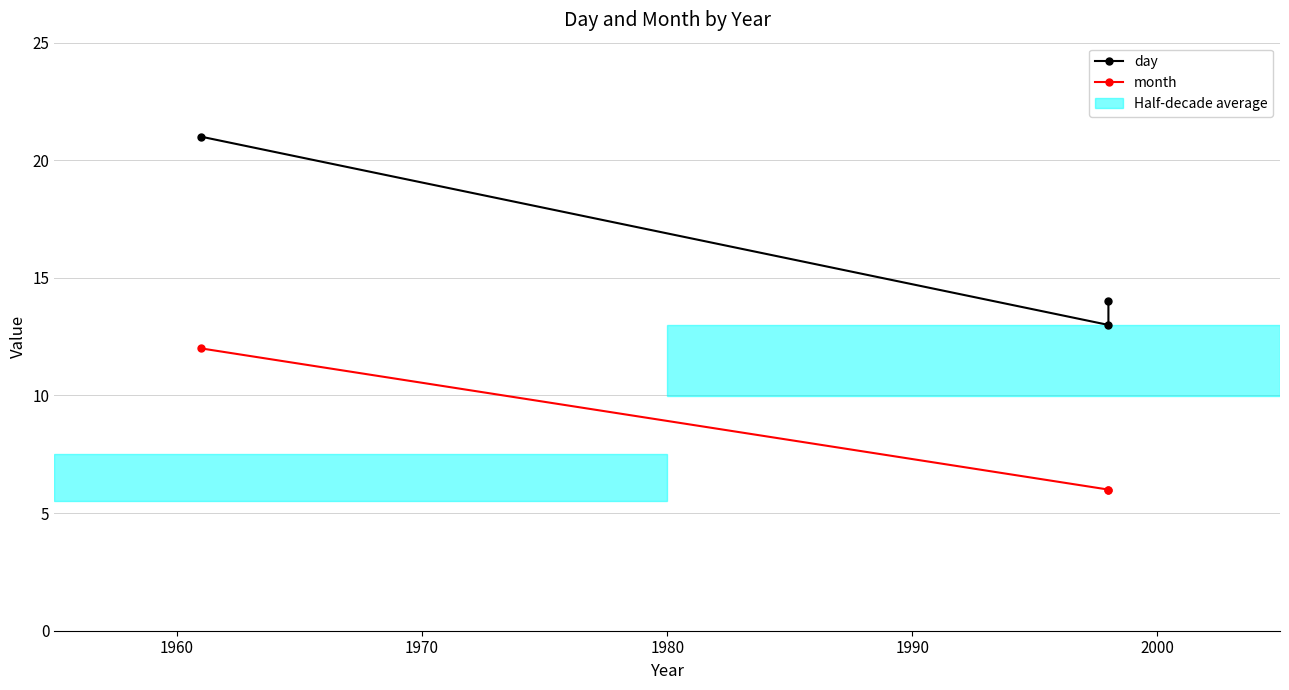

How many lines are shown in the chart?

2